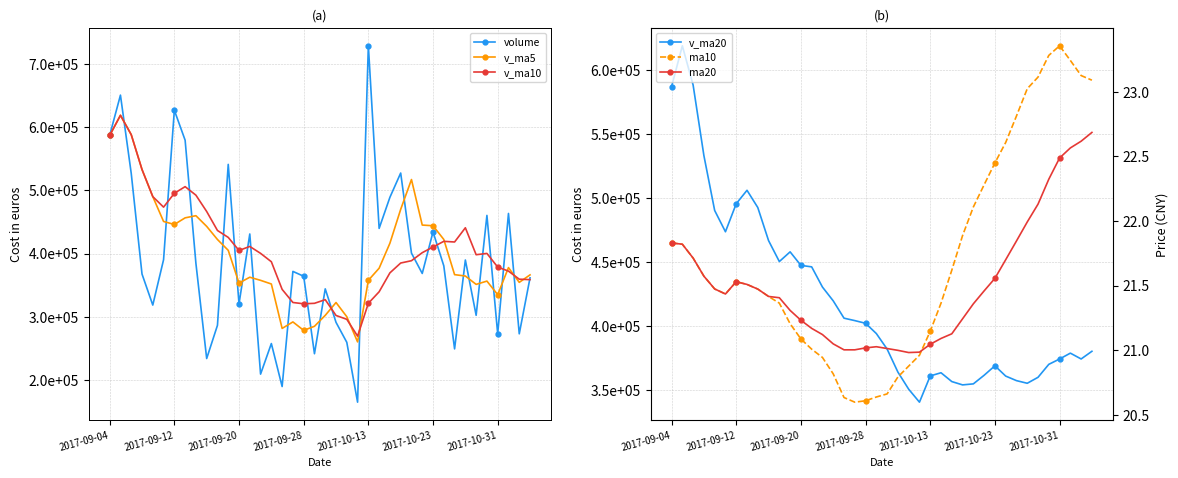

What is the lowest value of the volume series?

164580.9